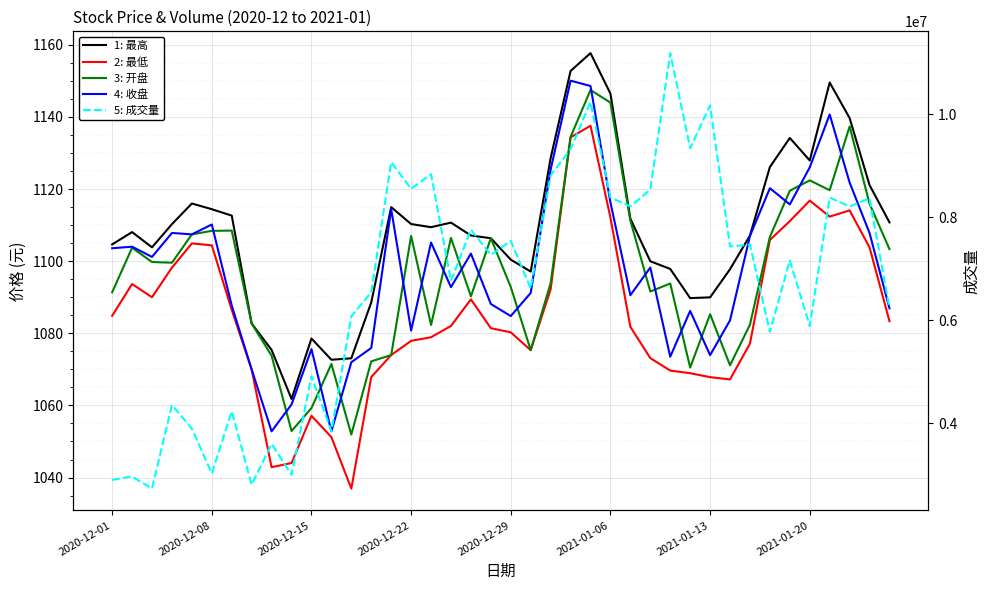

True or false: 最高 and 开盘 intersect in this chart.

False